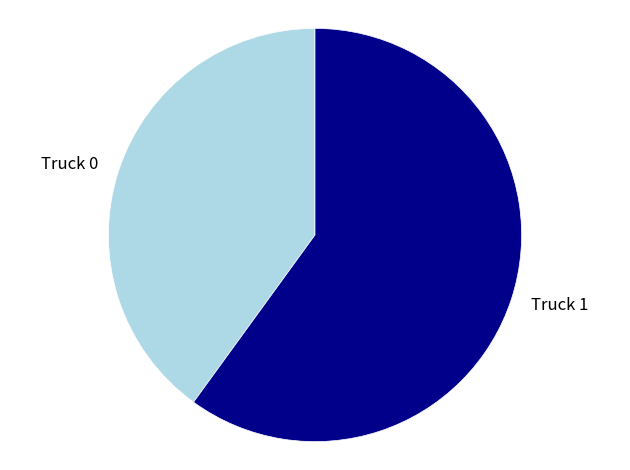

Do Truck 0 and Truck 1 together represent more than half of the pie?

Yes